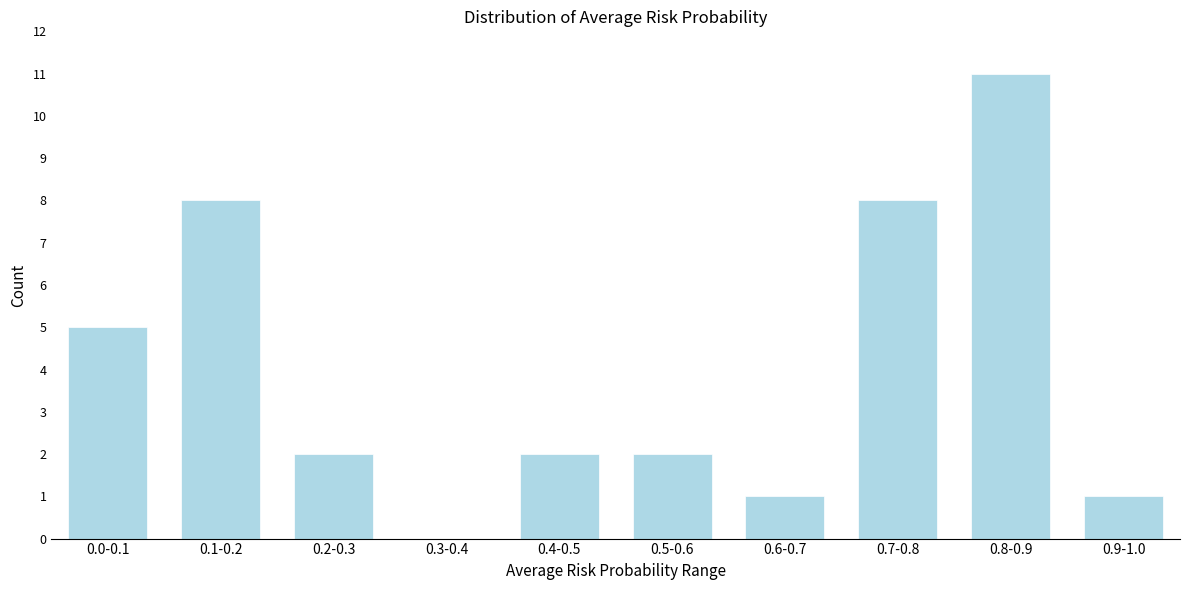

The value at 0.9-1.0 is 1. True or false?

True